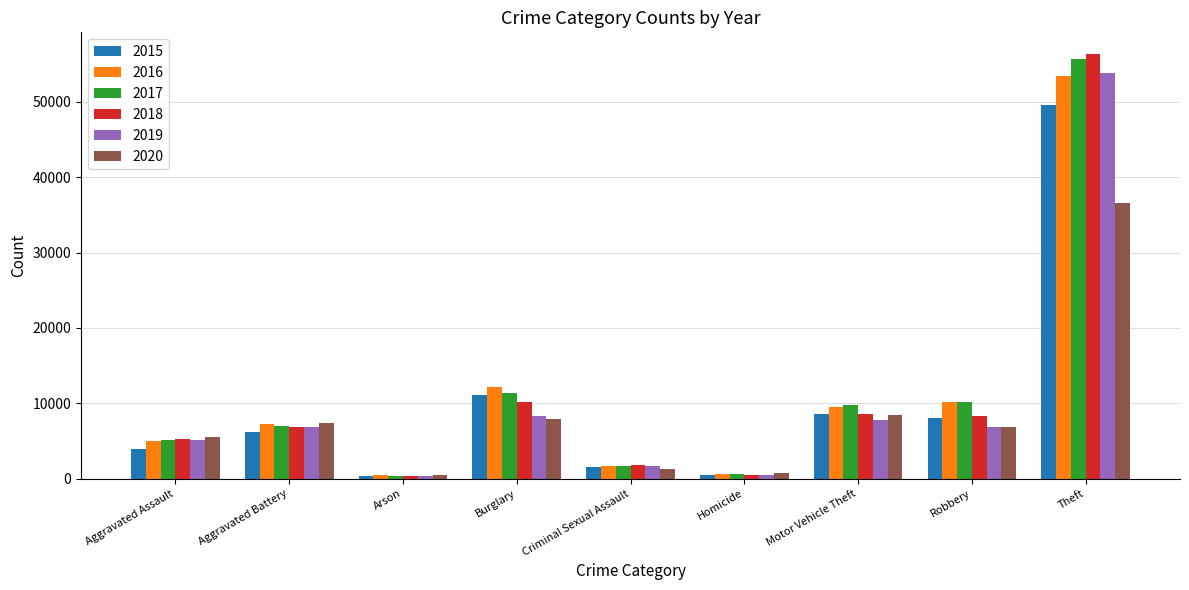

At which category is the sum across all series the highest?

Theft